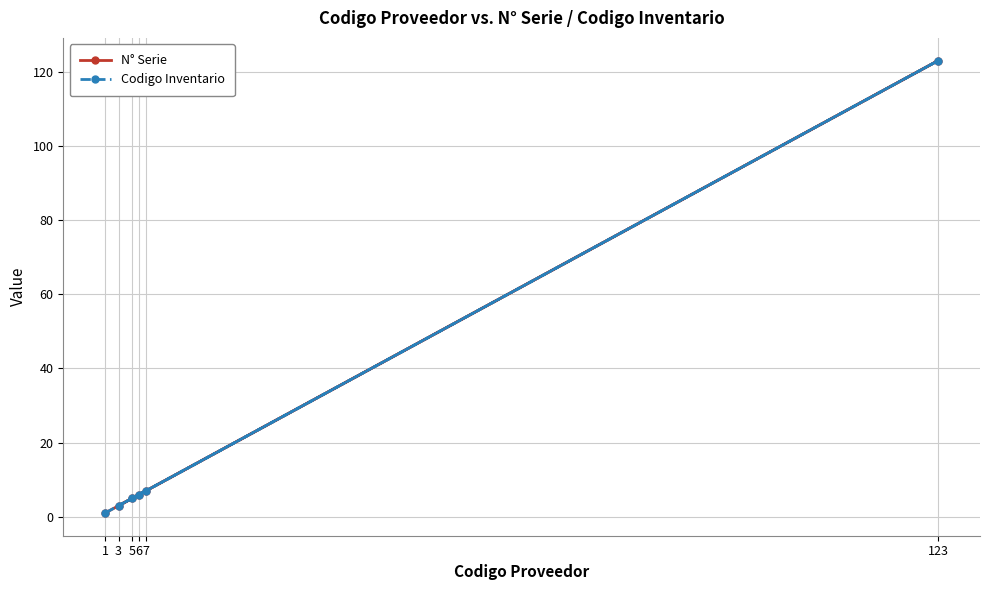

Which has a higher value, 123 or 1?

123